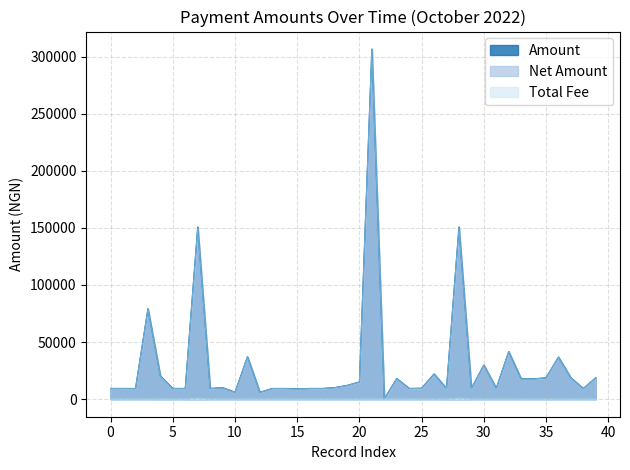

What is the highest value of the Amount series?

306536.5